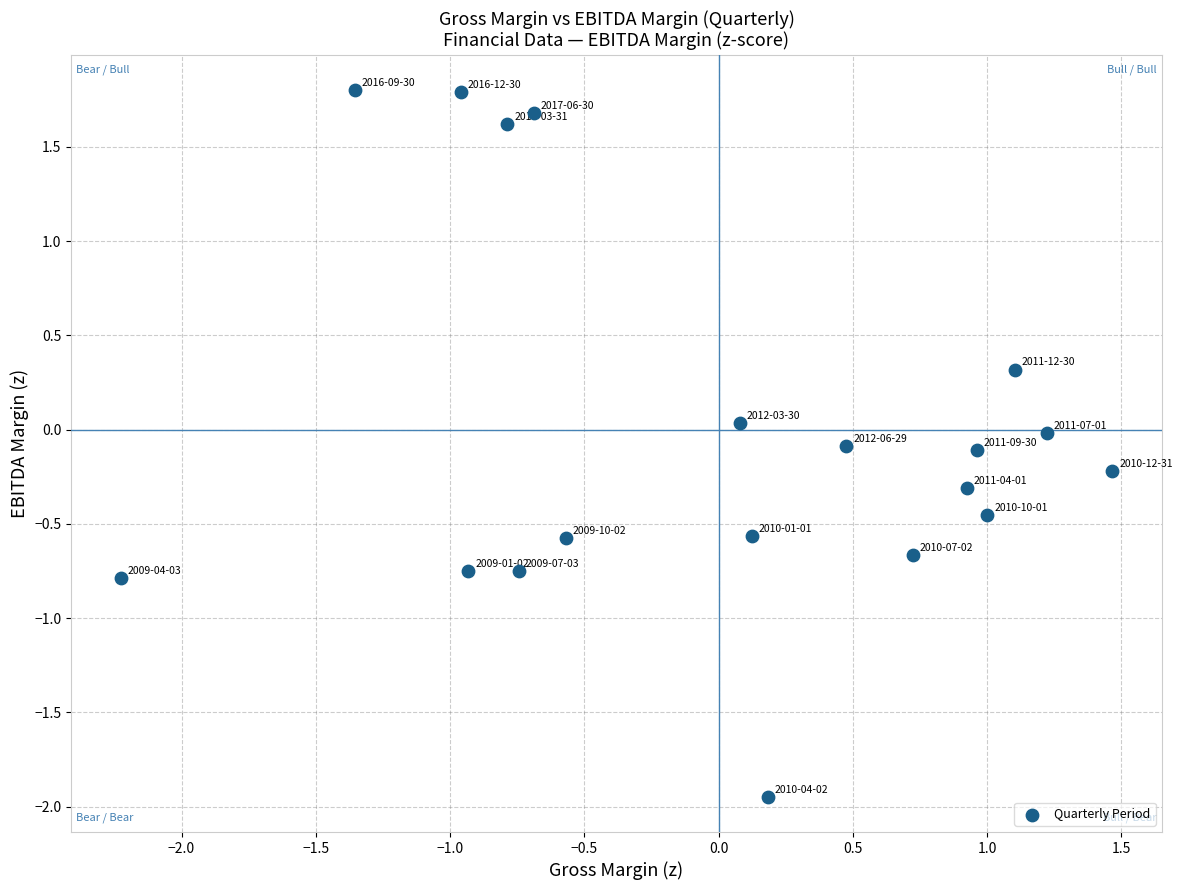

What is the range of X values (max minus min)?

3.7